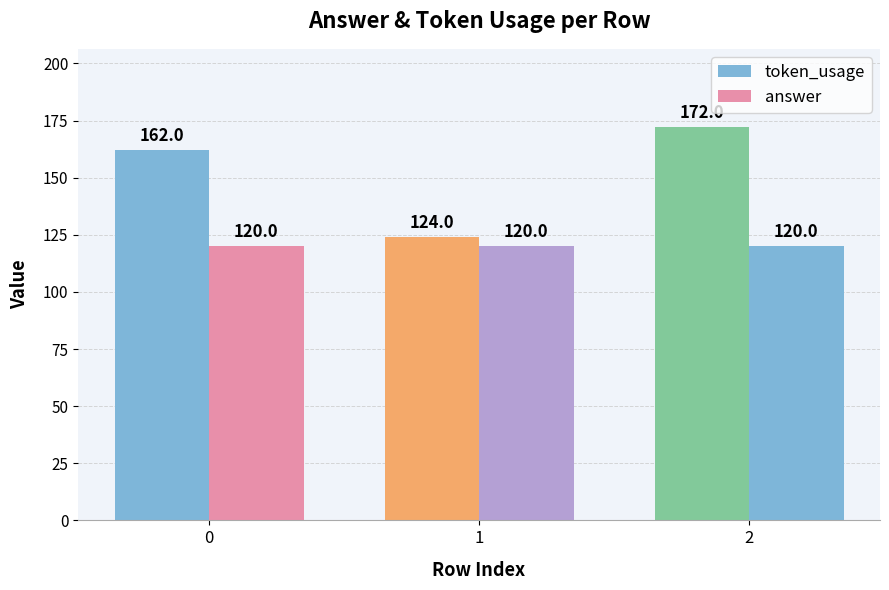

How many data points in token_usage are less than 162?

1